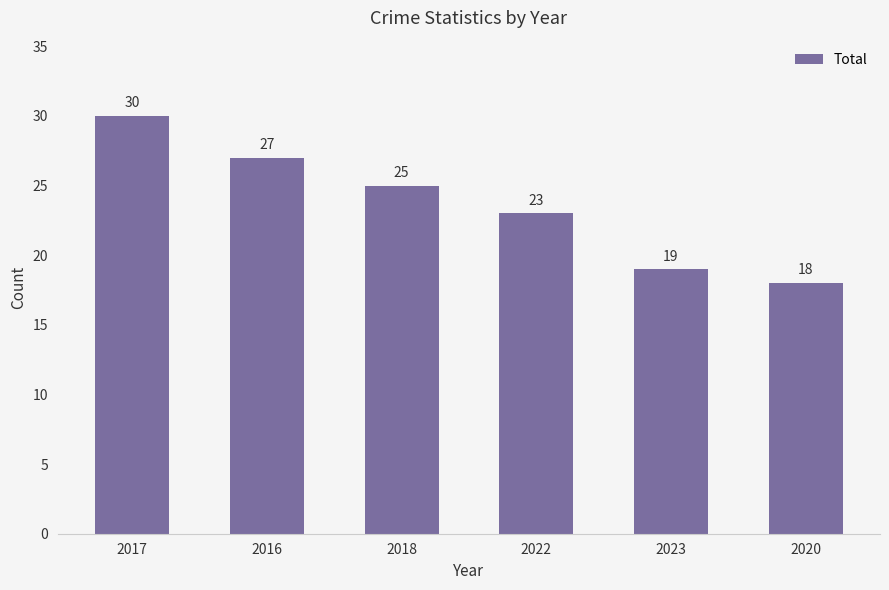

What is the label of the 4th bar from the left?

2022